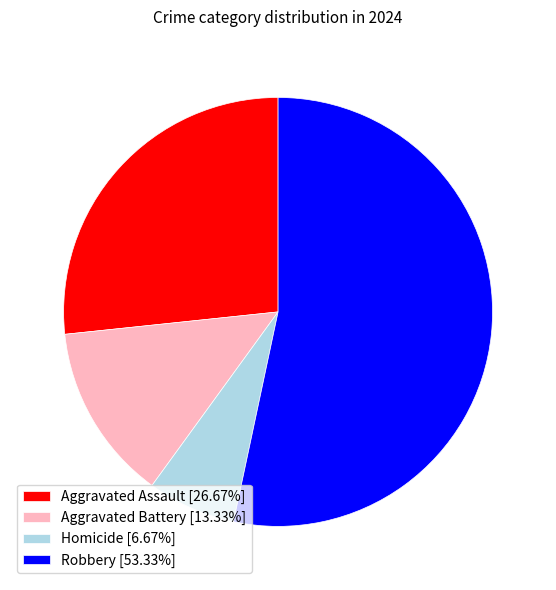

Is there a majority slice in this chart?

Yes